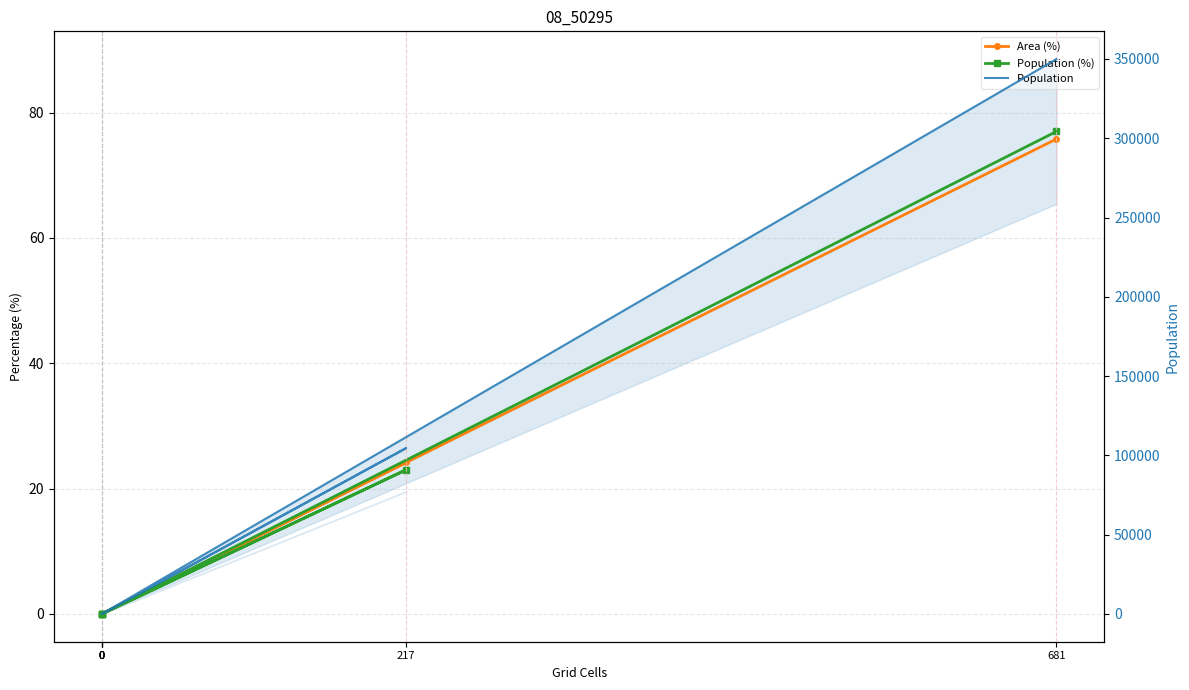

How many distinct data groups are displayed?

3